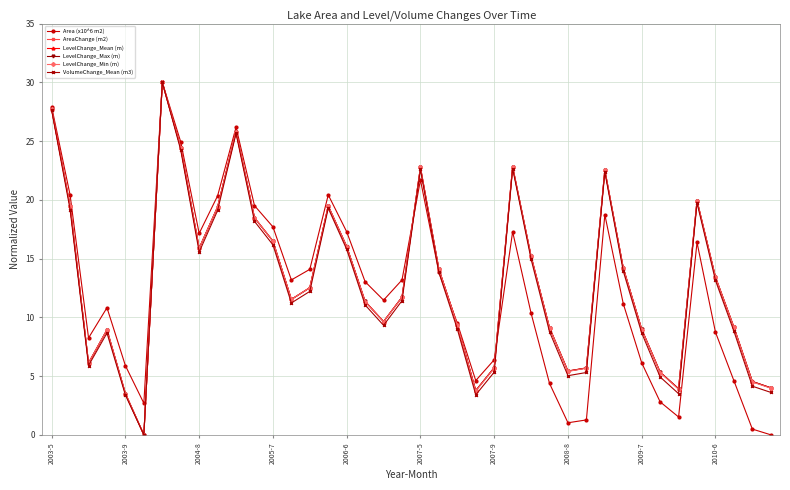

How many lines are shown in the chart?

6